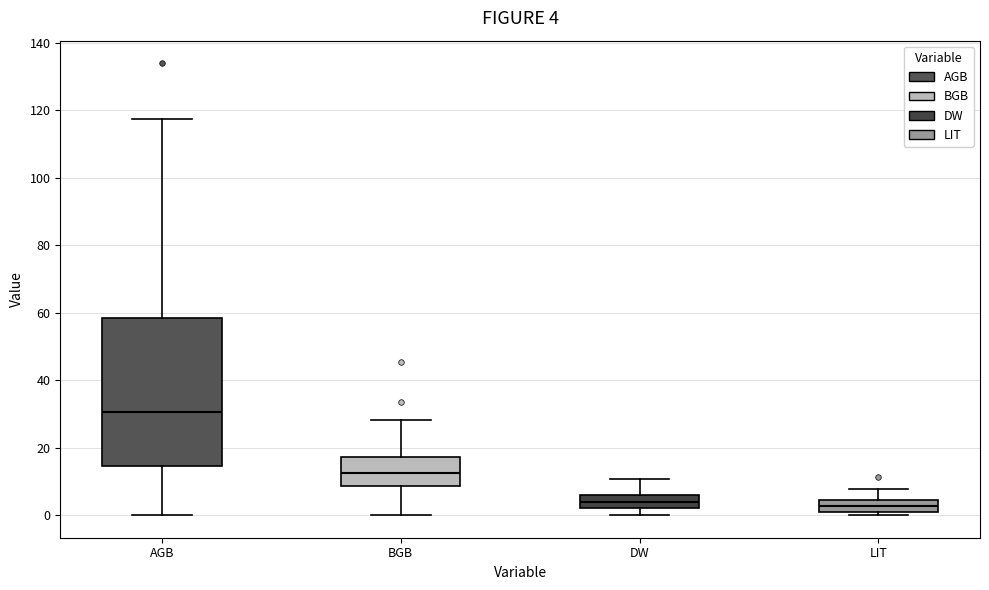

Which box is the tallest, from its lower edge to its upper edge?

AGB